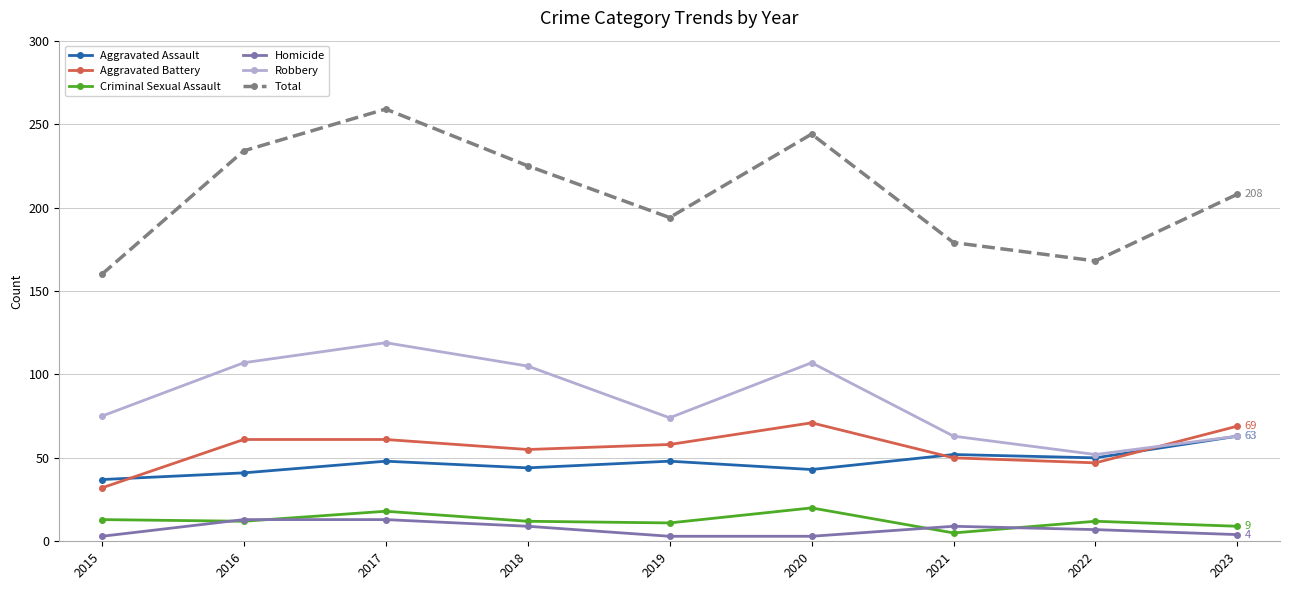

Which series has the widest spread of values?

Total